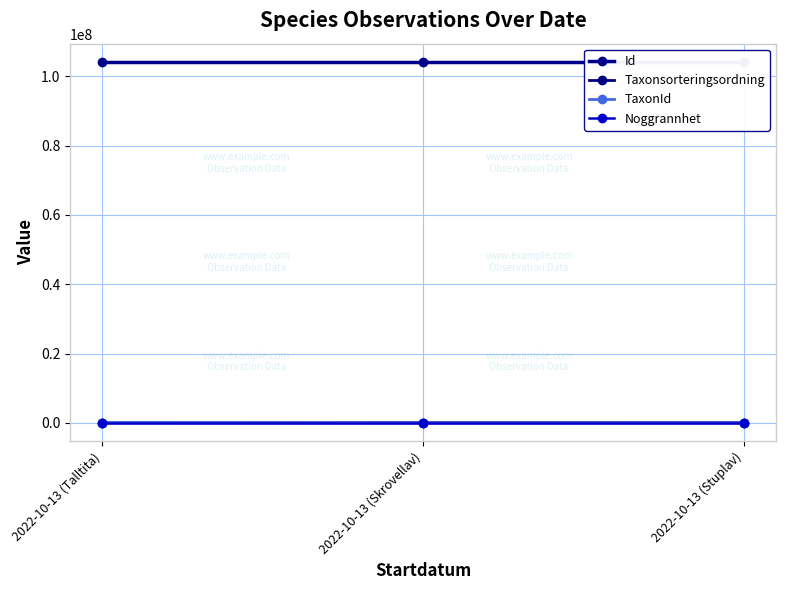

What is the value of the Taxonsorteringsordning point at the 1st from the left?

56540